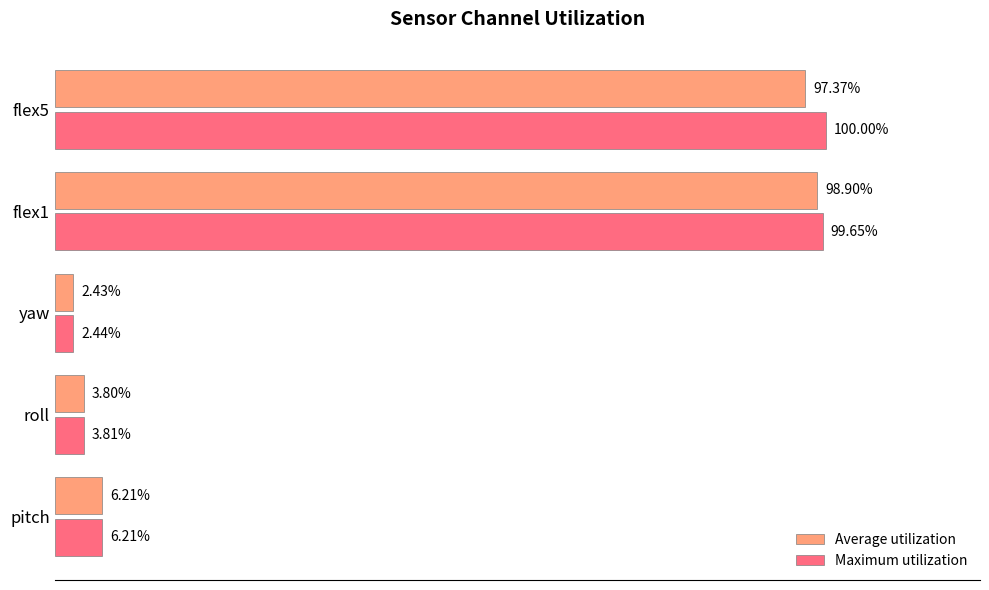

At which category does the chart reach its minimum across all series?

yaw